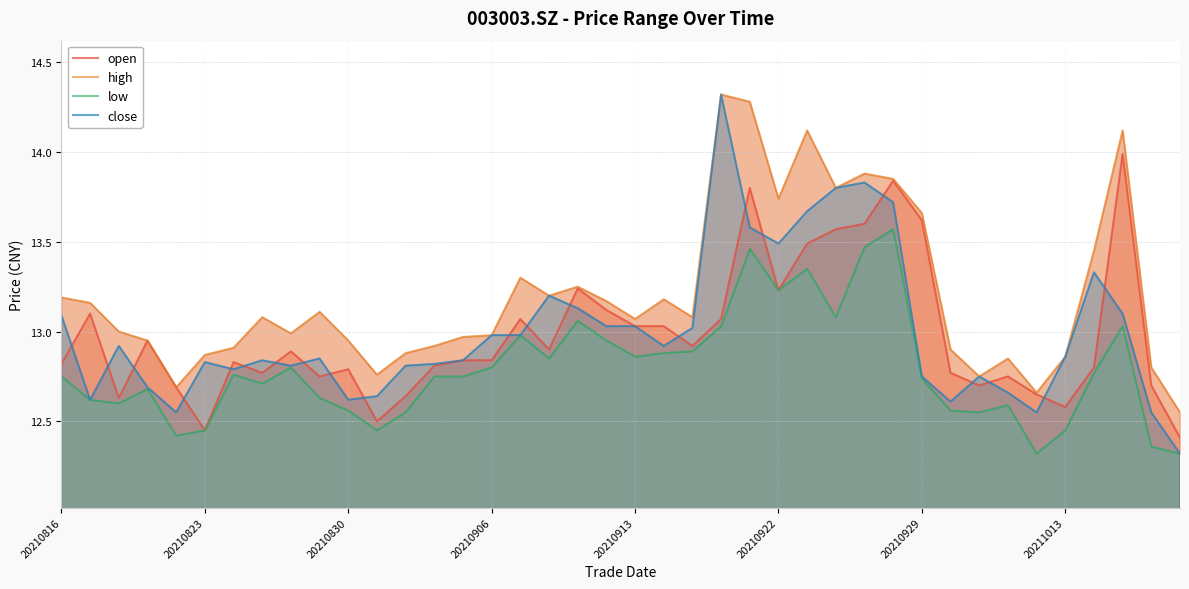

The value of open at 20210913 is 21.9. True or false?

False